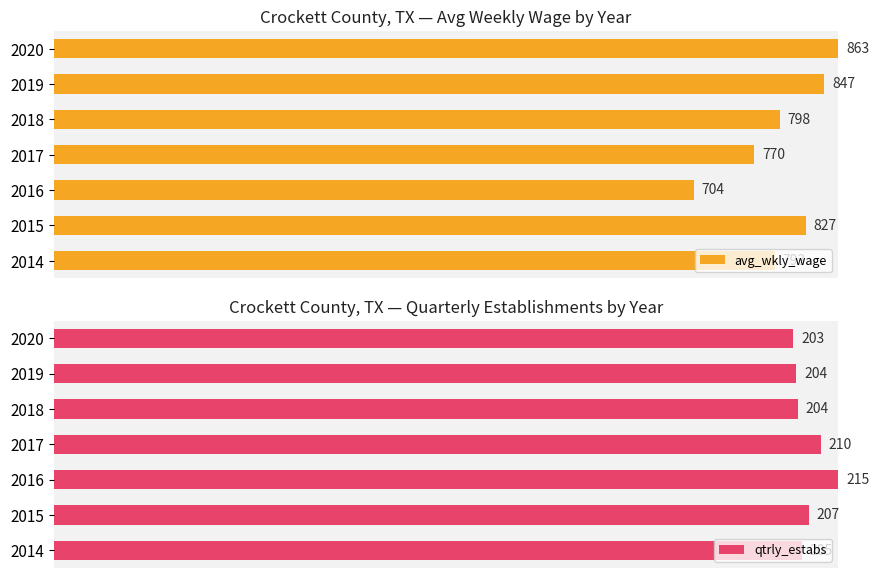

Rank the series by their maximum value, from highest to lowest.

avg_wkly_wage, qtrly_estabs